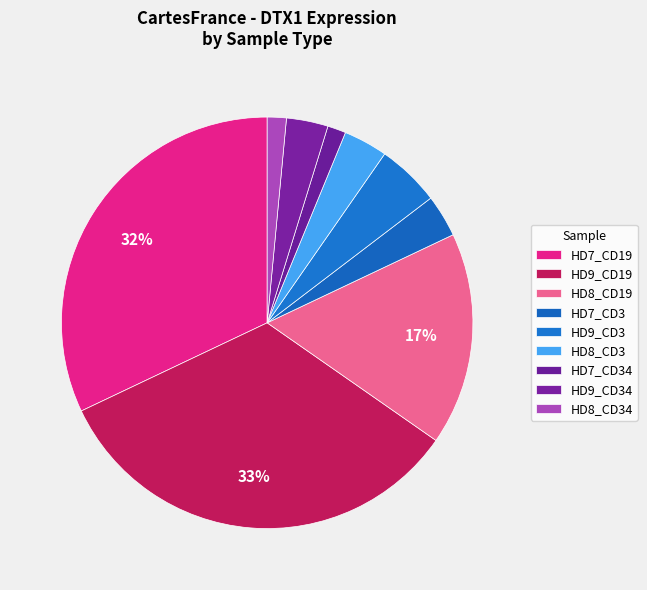

What percentage is the HD9_CD3 slice, to the nearest percent?

5%